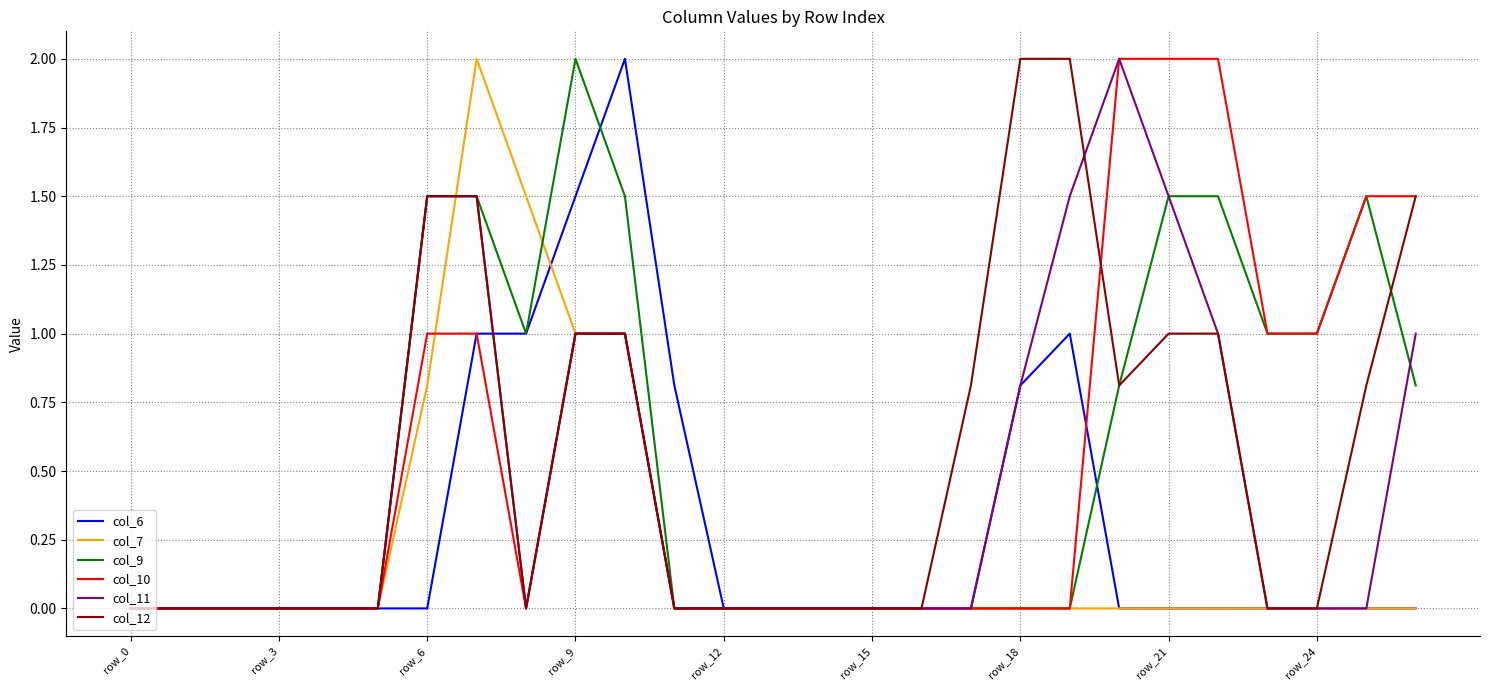

What is the maximum value shown in the chart?

2.0